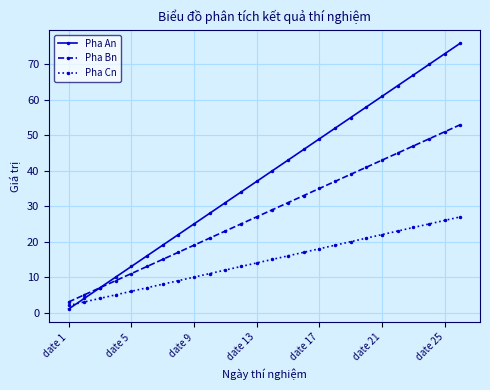

Which series has the largest range (max minus min)?

Pha An